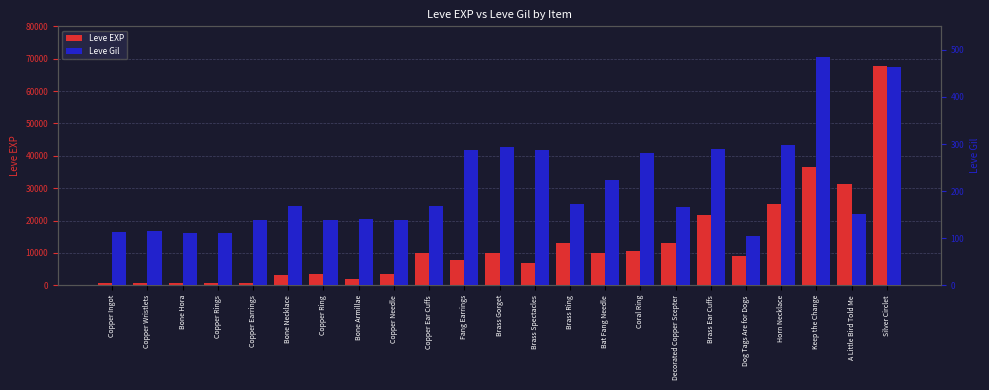

The Leve Gil series shows 289 at Decorated Copper Scepter. True or false?

False